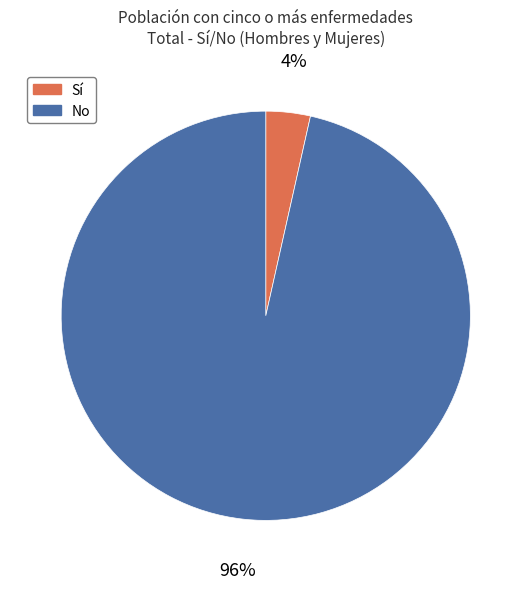

Which has a higher value, Sí or No?

No